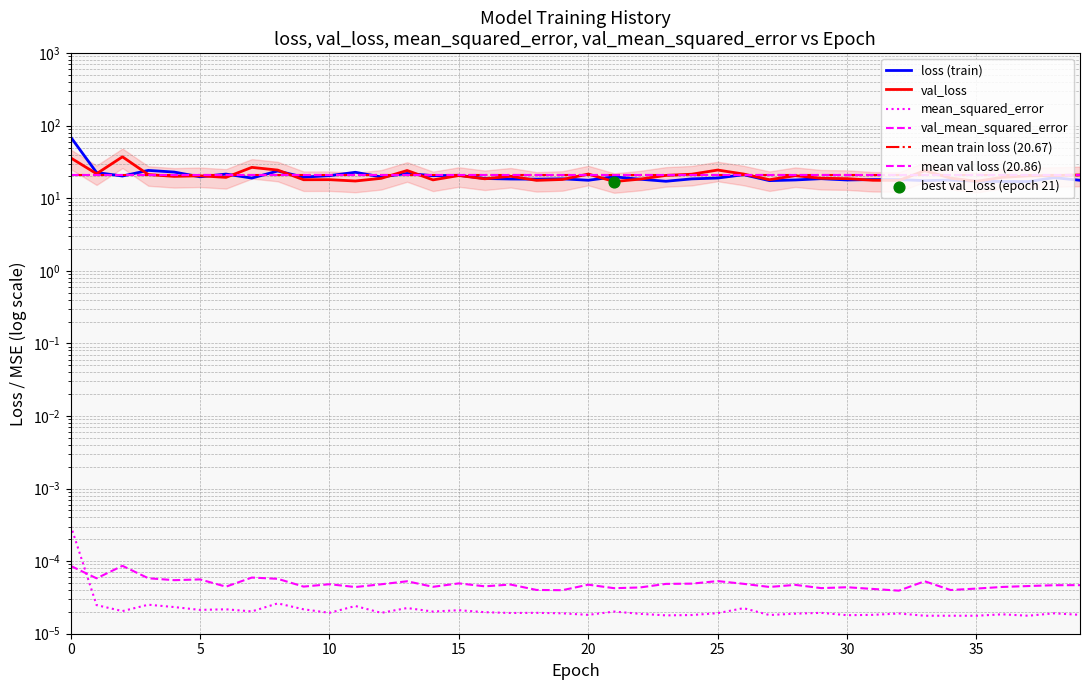

What is the total value across all series at 39?

38.7